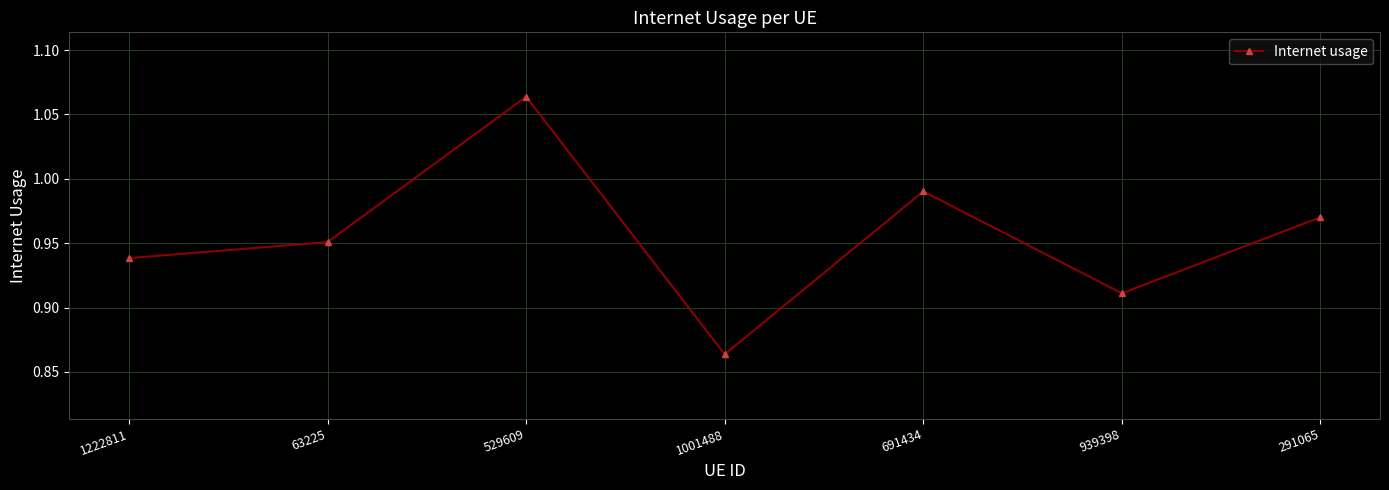

At which category does the data reach its first local valley?

1001488